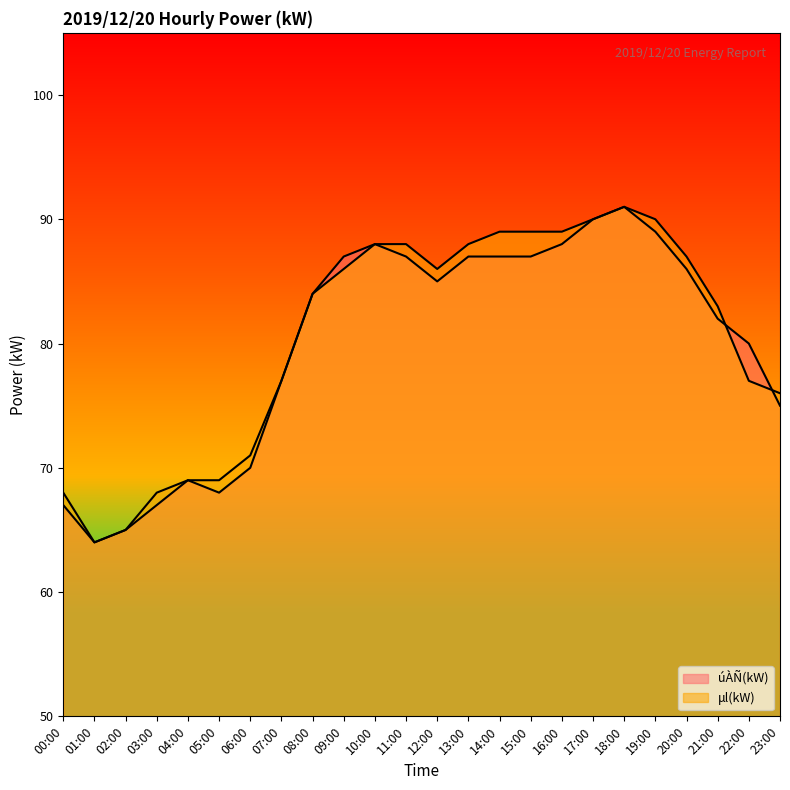

What is the sum of the úÀÑ(kW) values at 20:00 and 13:00?

173